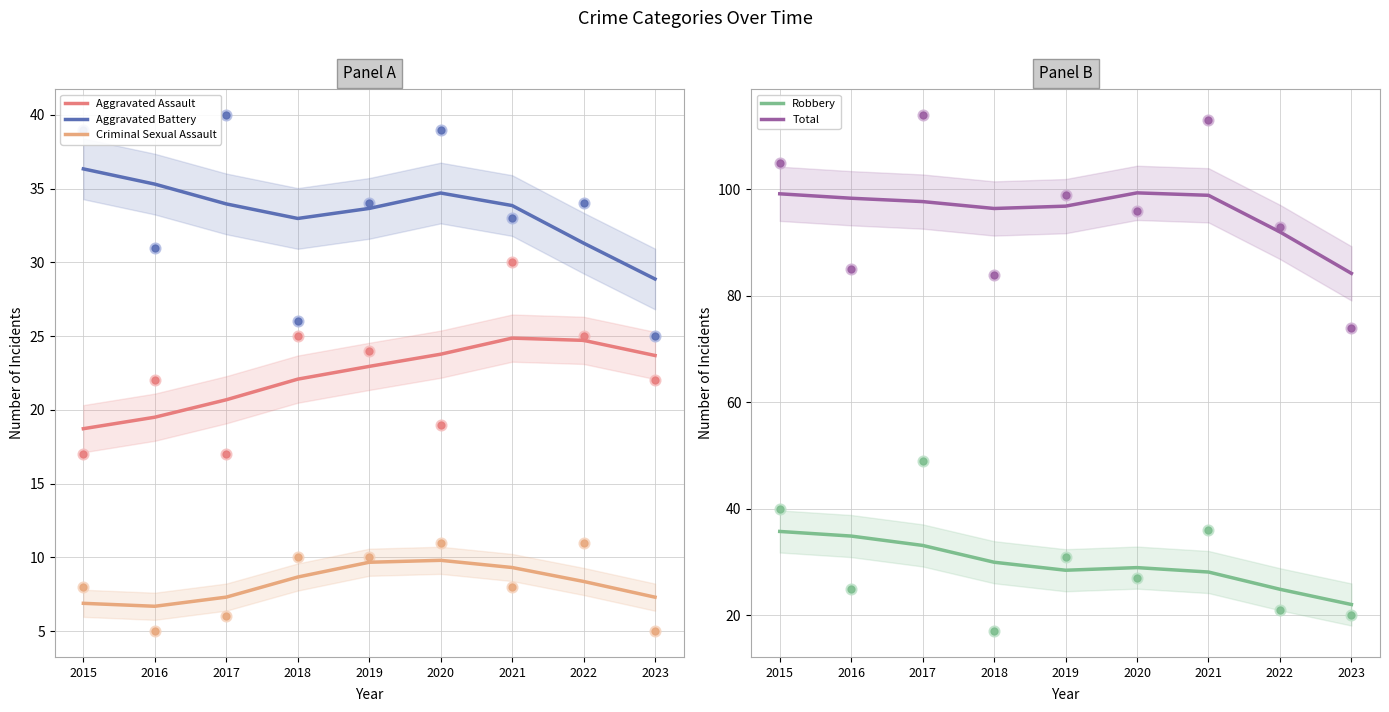

At how many categories does at least one series exceed 75?

9